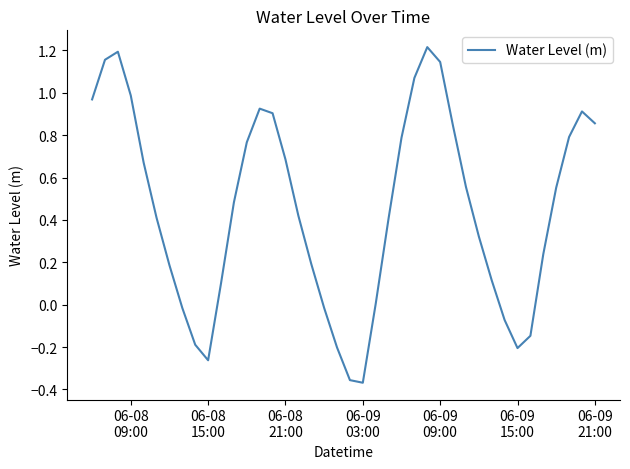

What is the difference between the maximum and minimum values?

1.6